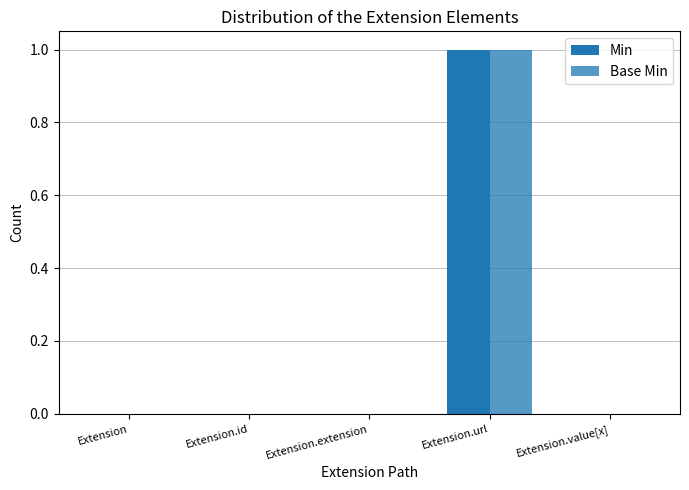

Reading left to right, list all the values displayed in this chart.

Min: 0	0	0	1	0
Base Min: 0	0	0	1	0